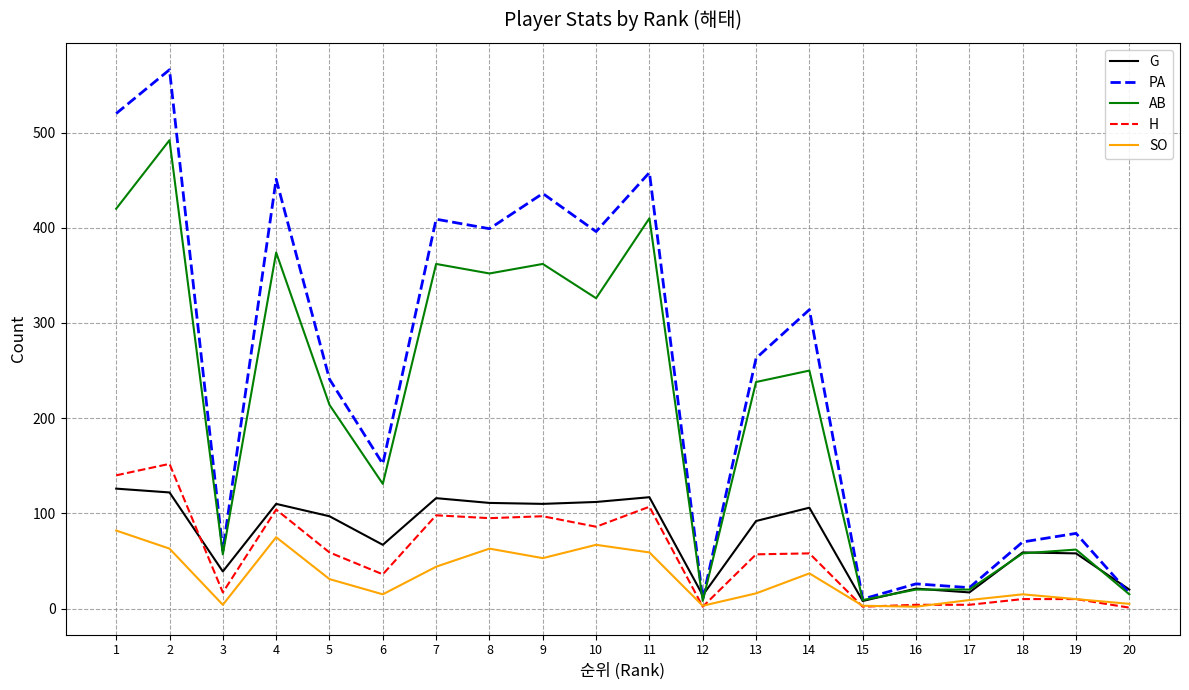

What is the difference between the highest and lowest values at 3?

57